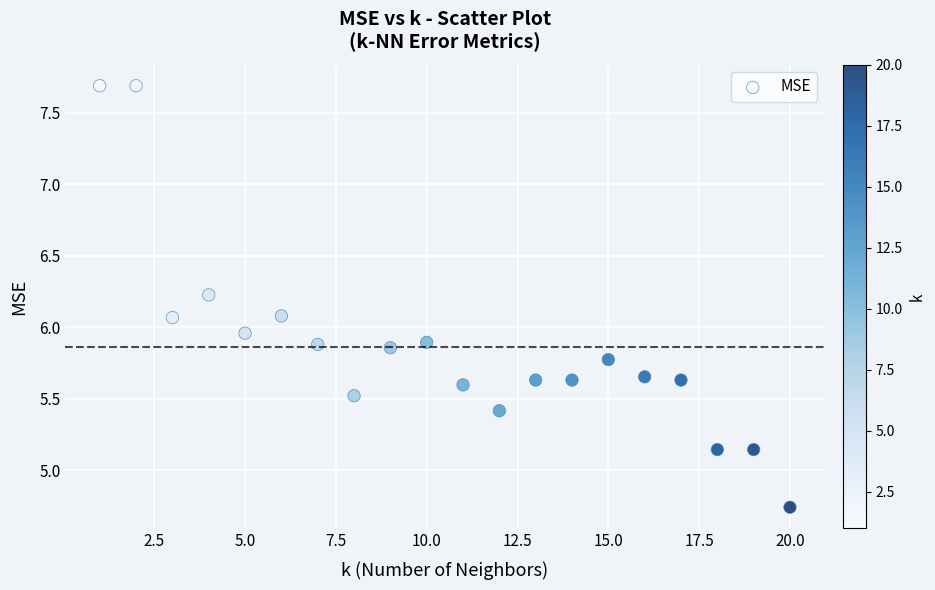

What is the range of X values (max minus min)?

19.0